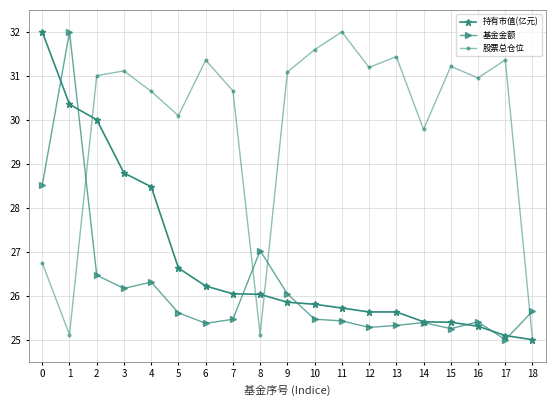

After their last crossing, which series has the higher values: 基金金额 or 股票总仓位?

基金金额